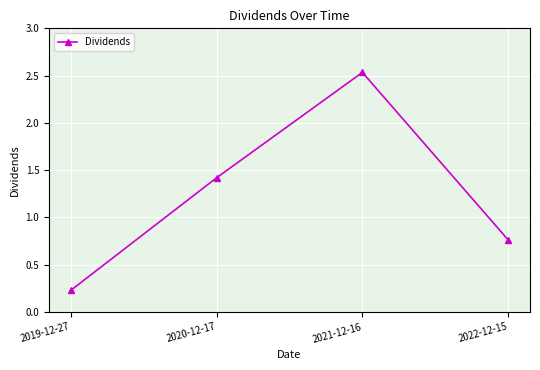

What is the ratio of the value at 2019-12-27 to the value at 2021-12-16?

0.1